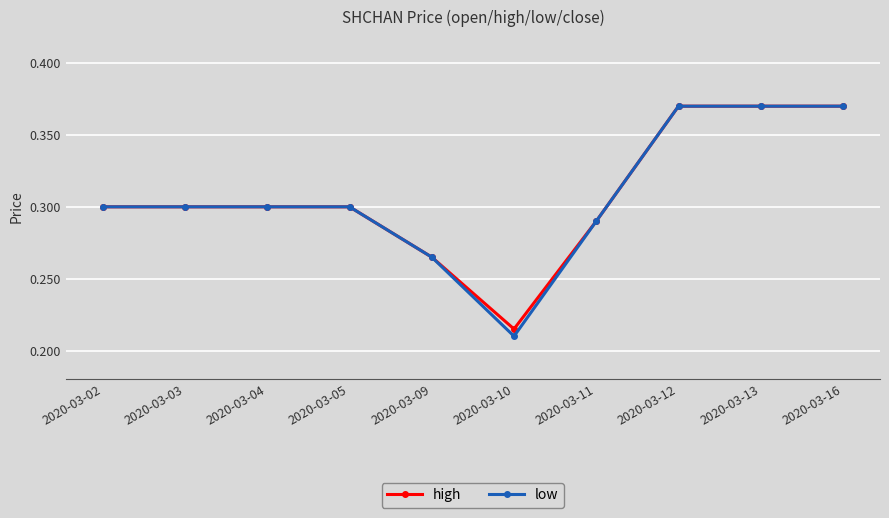

What is the total value across all series at 2020-03-13?

0.7